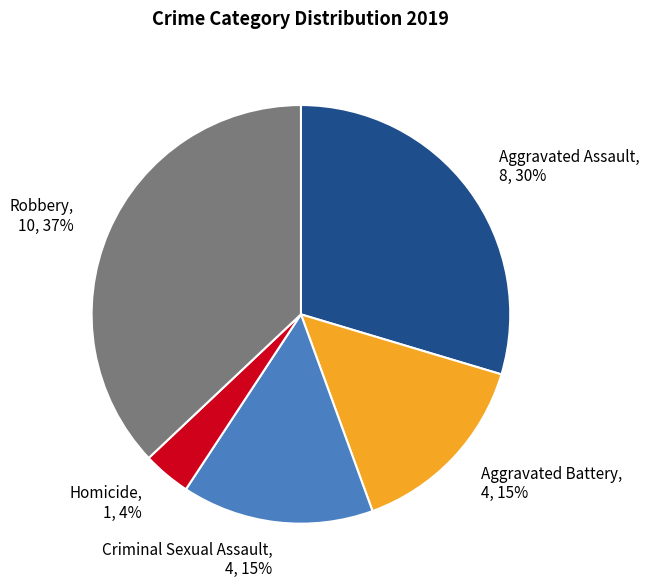

Is there a majority slice in this chart?

No